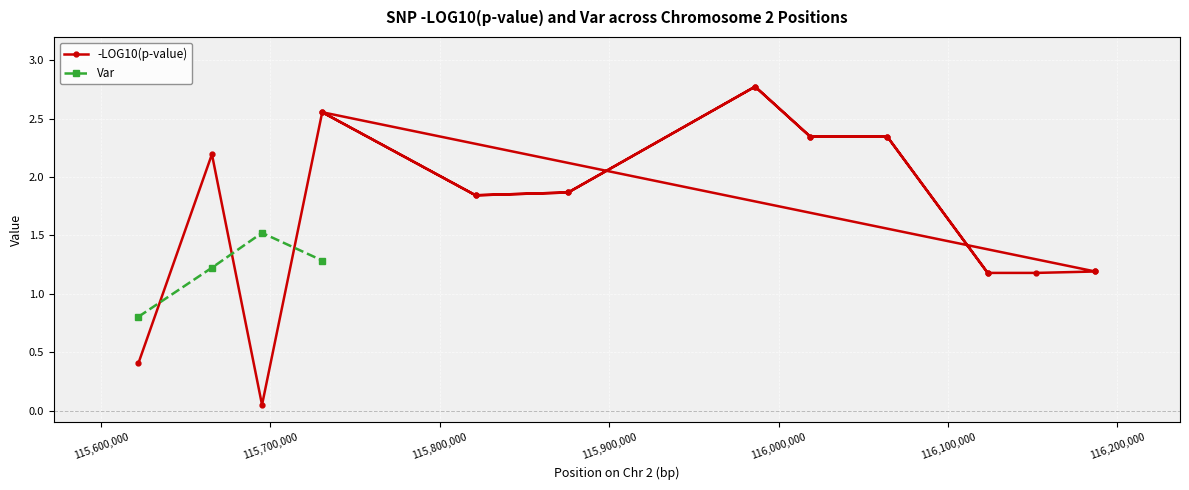

Count the Var values in the range 1 to 2.

3